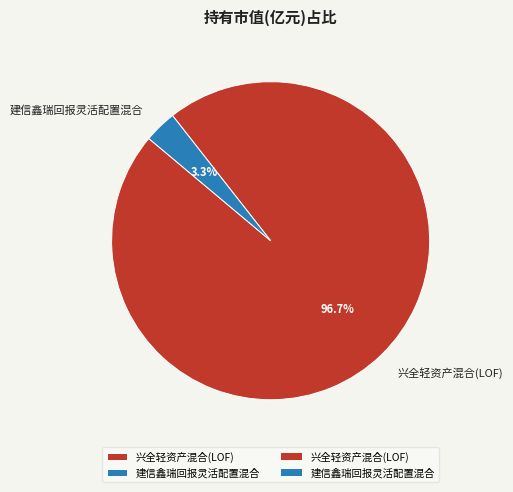

The 兴全轻资产混合(LOF) slice represents 82% of the pie. True or false?

False